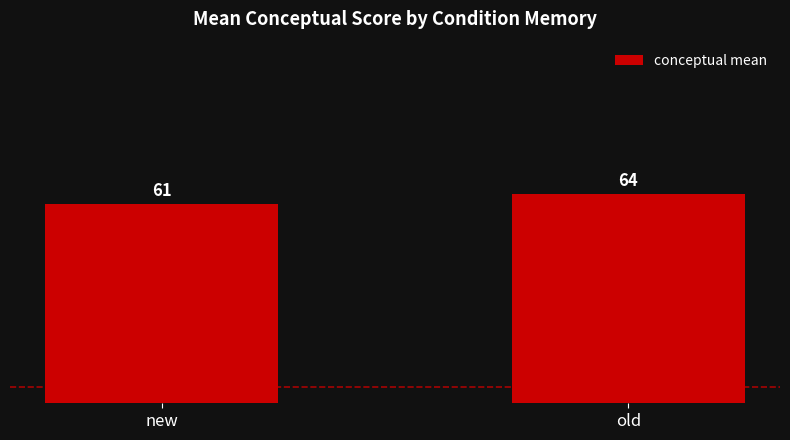

Where is the data nearest to the value 62?

new